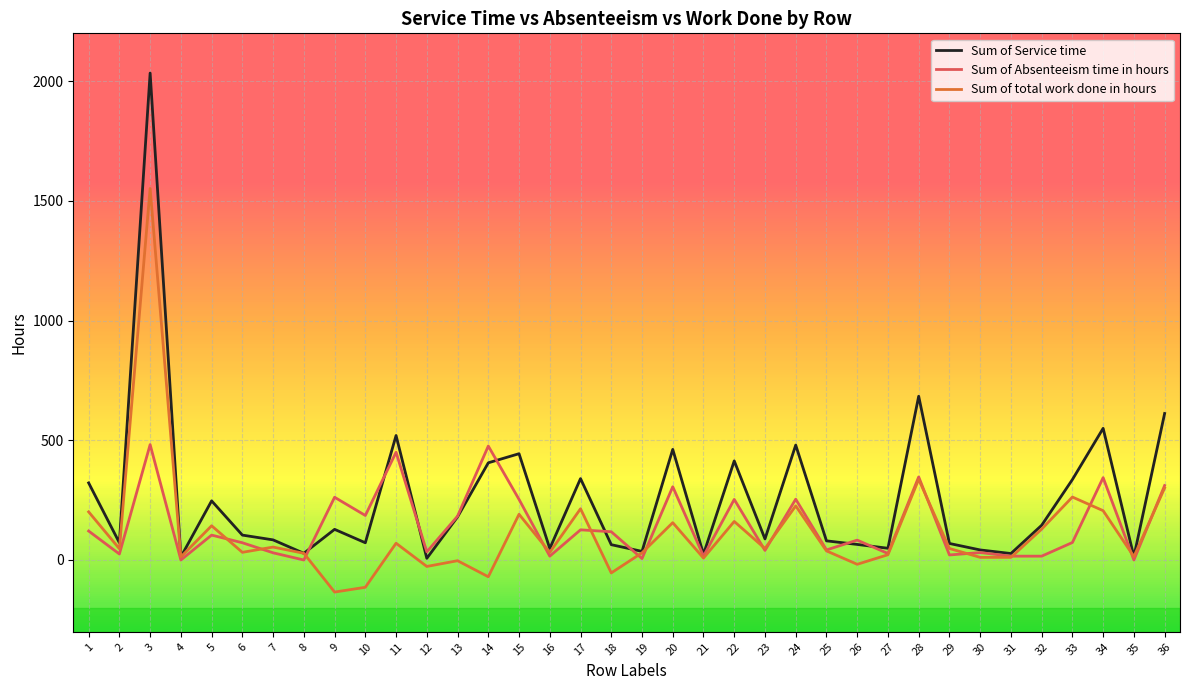

True or false: Sum of total work done in hours has more than 1 interior local peaks.

True